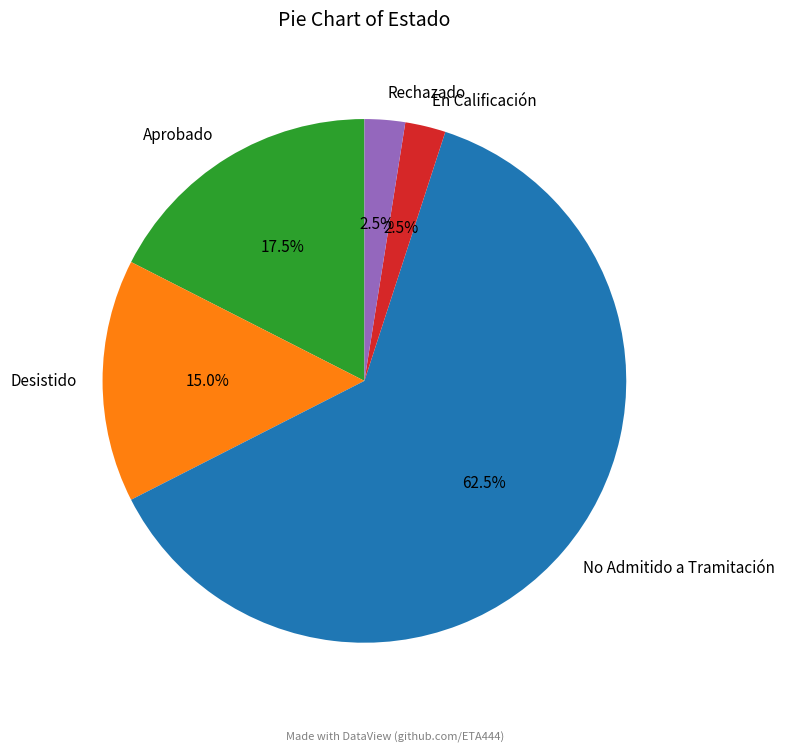

What is the total percentage of En Calificación and Desistido?

17.5%